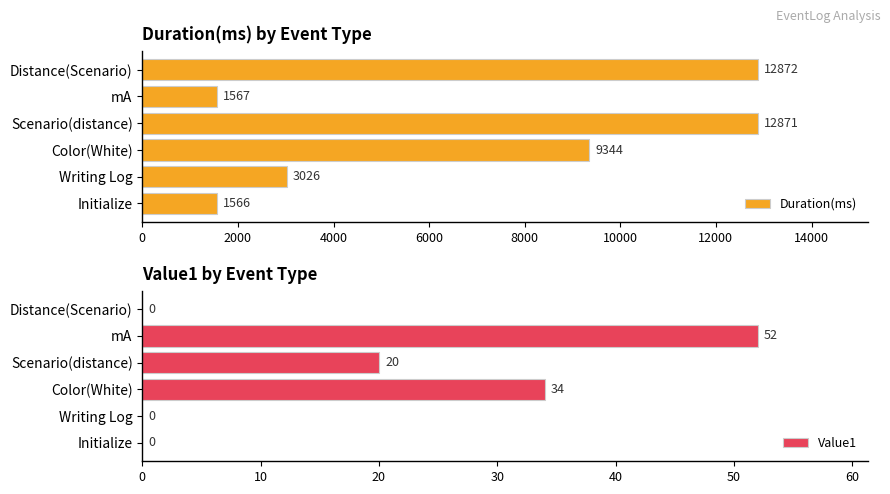

What is the approximate value of Duration(ms) at Distance(Scenario), to the nearest 10?

12870